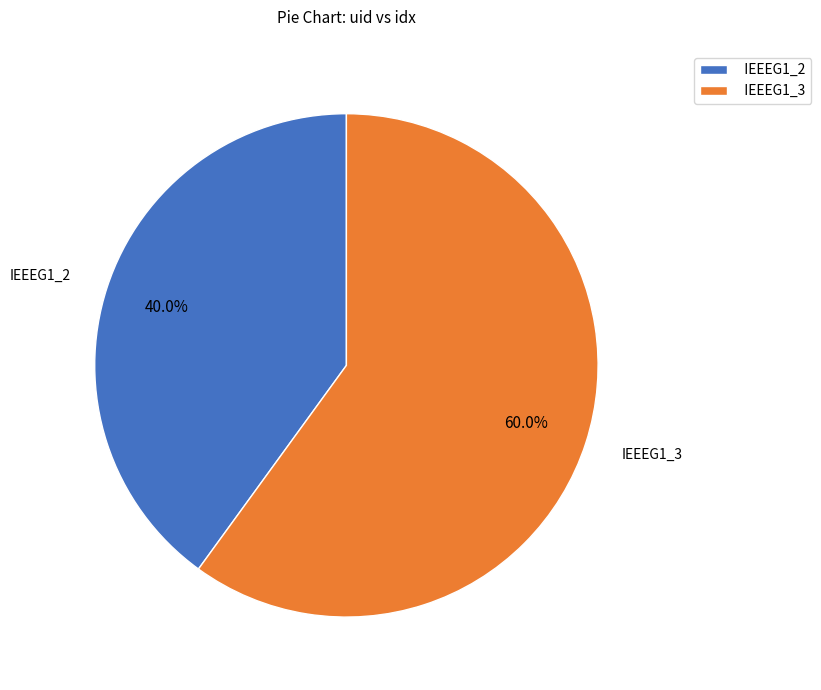

To the nearest percent, what portion does IEEEG1_2 represent?

40%